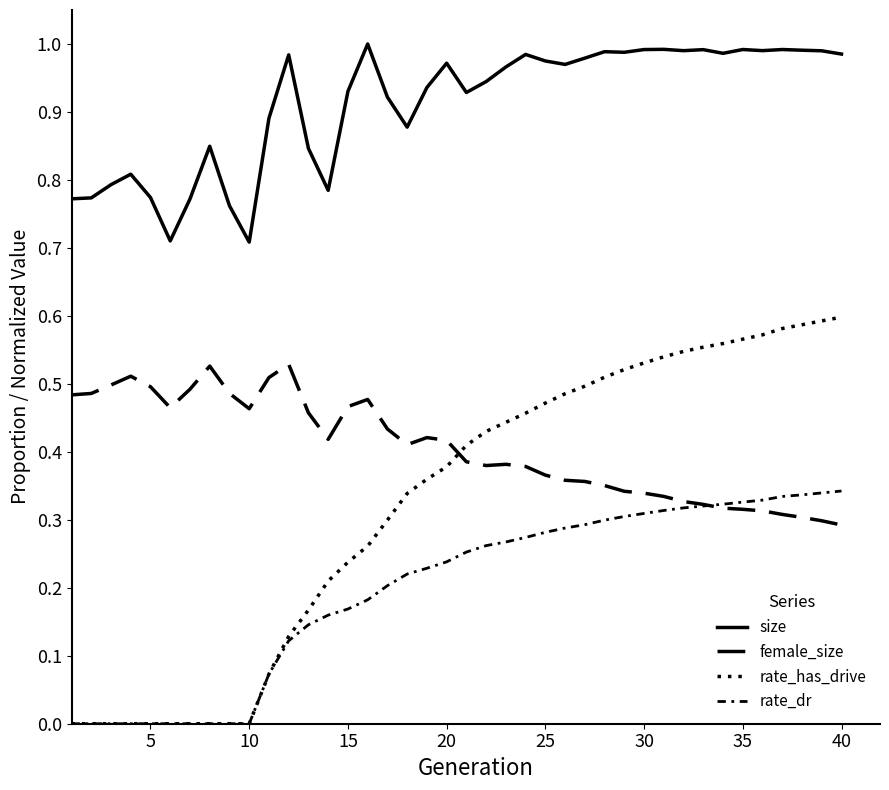

Does the chart have visible grid lines?

No